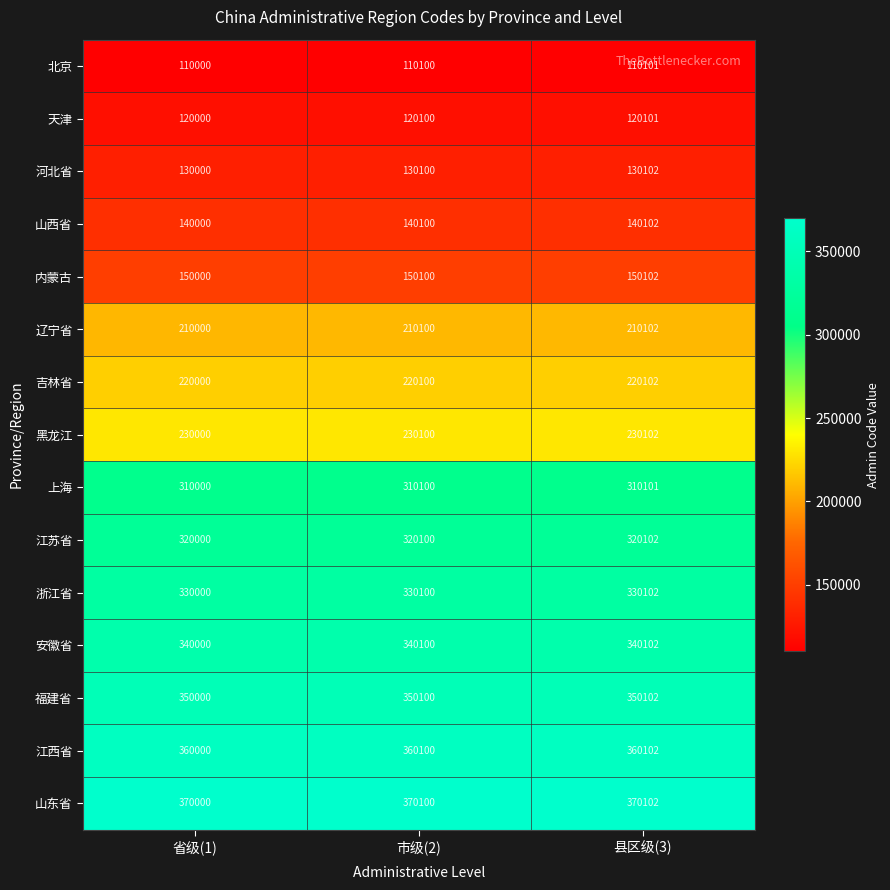

The 福建省 series shows 350000 at 省级(1). True or false?

True